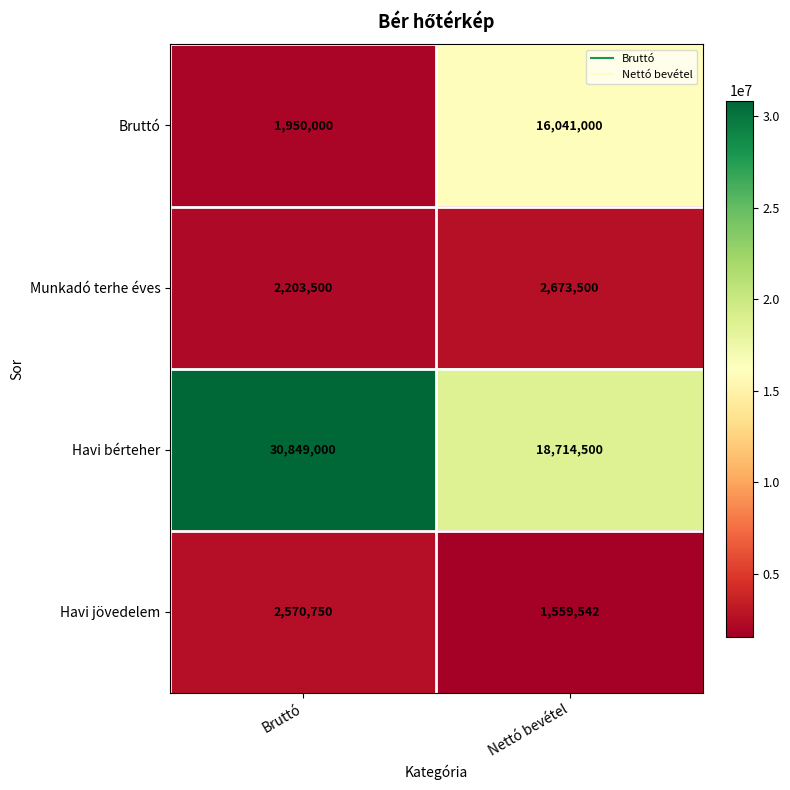

The Havi bérteher series shows 30849000 at Bruttó. True or false?

True